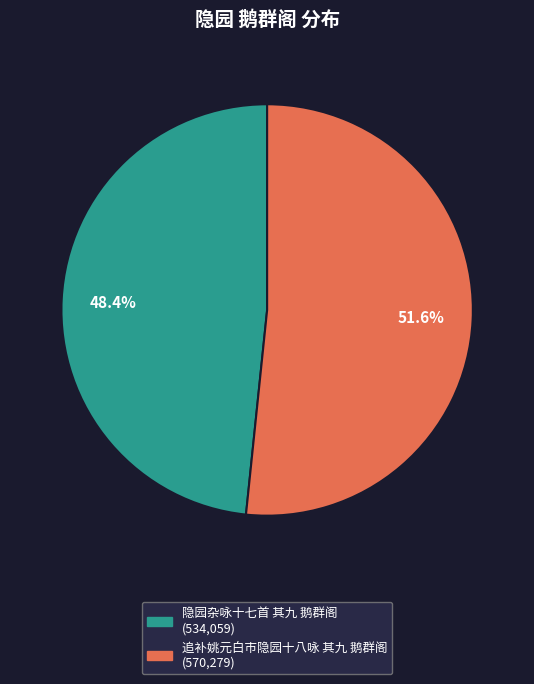

Rank the categories by value from lowest to highest.

隐园杂咏十七首 其九 鹅群阁, 追补姚元白市隐园十八咏 其九 鹅群阁